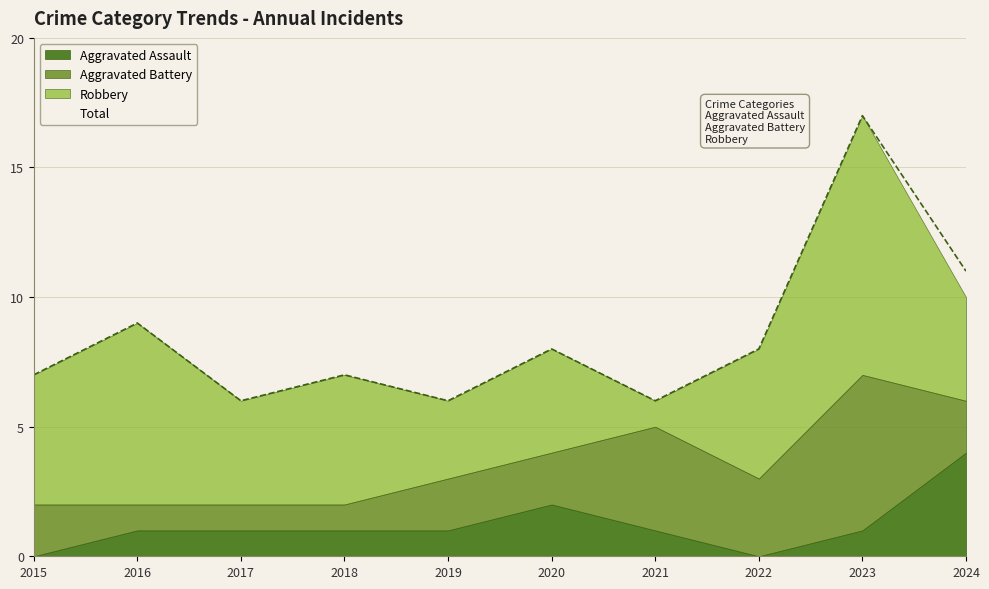

What is the sum of the Robbery values at 2018 and 2020?

9